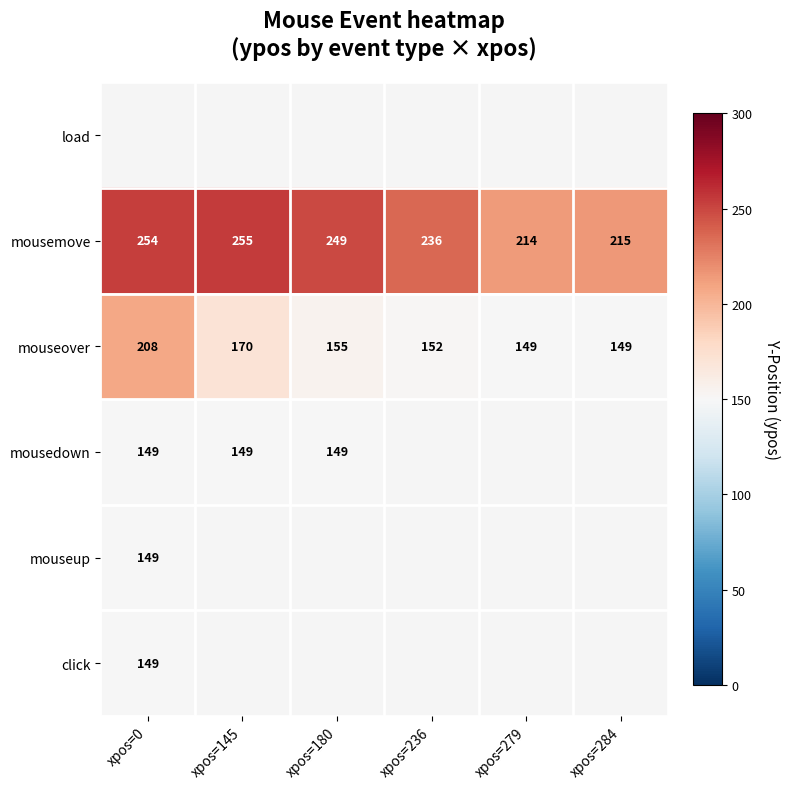

List the labels in order of mousemove value, largest first.

xpos=145, xpos=0, xpos=180, xpos=236, xpos=284, xpos=279